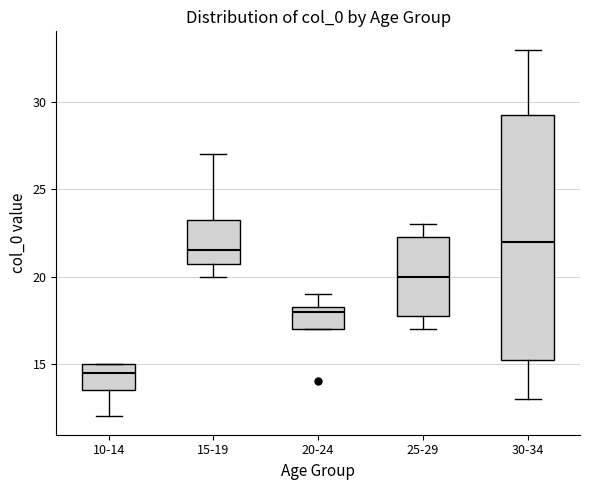

Comparing the boxes themselves (not the whiskers), which one is the tallest?

30-34